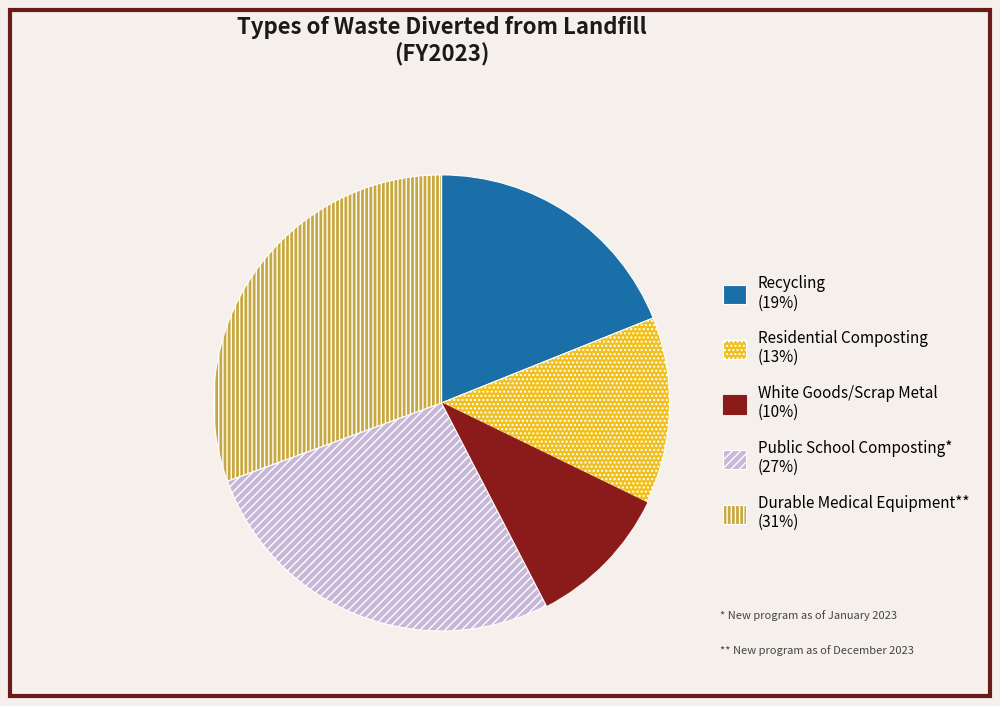

Is there a majority slice in this chart?

No